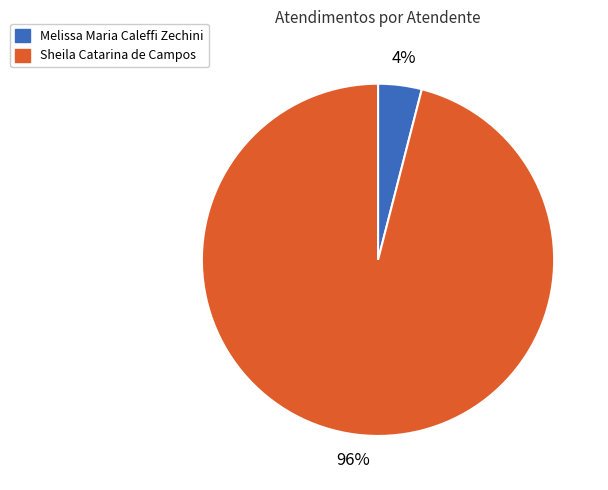

Do Sheila Catarina de Campos and Melissa Maria Caleffi Zechini together represent more than half of the pie?

Yes